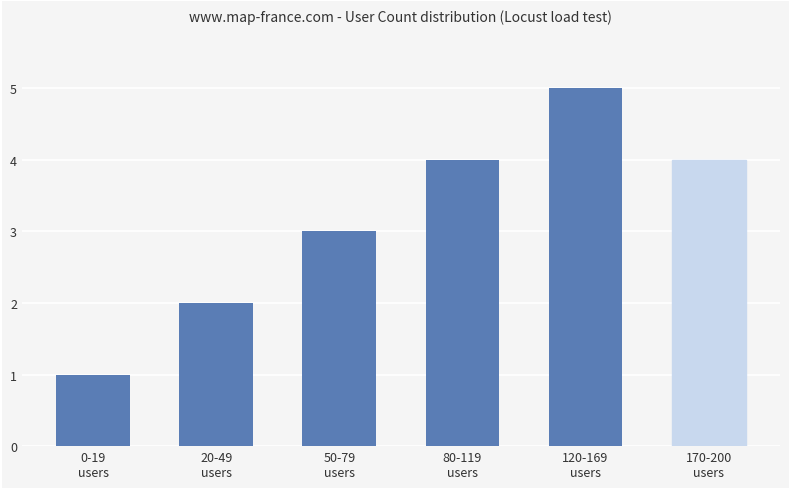

Reading left to right, what are all the values shown in this chart?

1	2	3	4	5	4